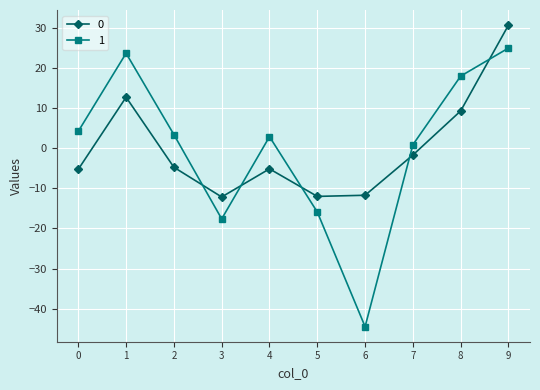

What is the spread (max minus min) of values at 3?

5.5